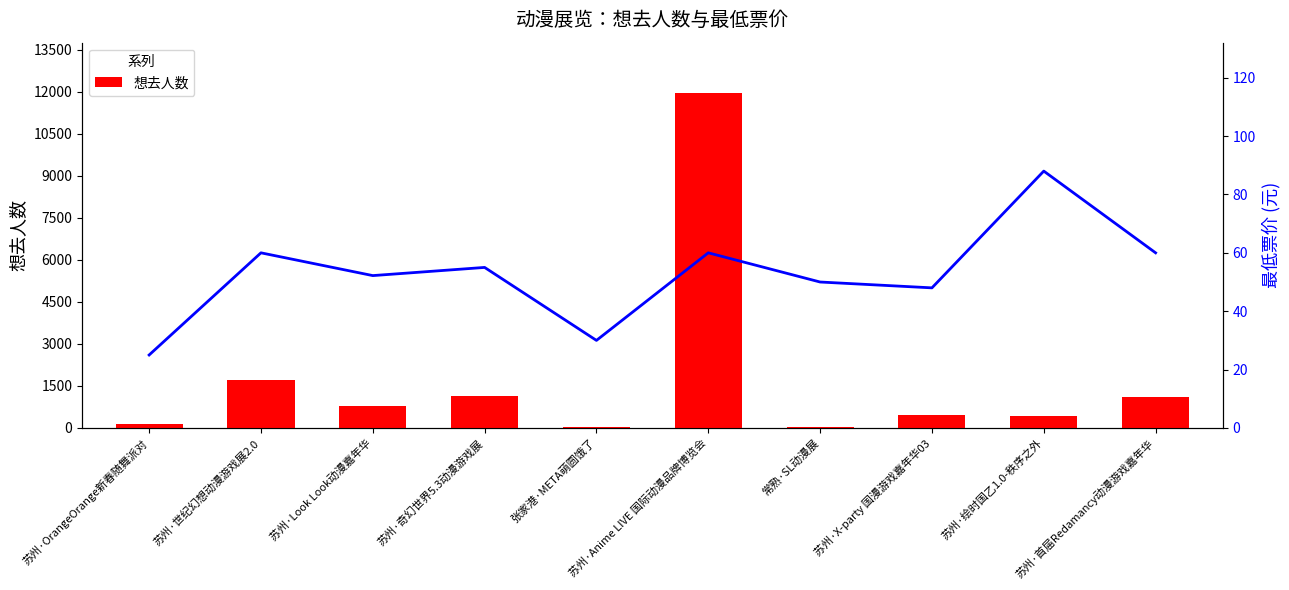

Reading right to left, extract all data points from this chart.

想去人数: 苏州·首届Redamancy动漫游戏嘉年华=1112.0	苏州·绘时国乙1.0-秩序之外=411.0	苏州·X-party 国漫游戏嘉年华03=475.0	常熟·SL动漫展=42.0	苏州·Anime LIVE 国际动漫品牌博览会=11959.0	张家港·META萌圆饿了=34.0	苏州·奇幻世界5.3动漫游戏展=1123.0	苏州·Look Look动漫嘉年华=788.0	苏州·世纪幻想动漫游戏展2.0=1711.0	苏州·OrangeOrange新春随舞派对=153.0
最低票价 (元): 苏州·首届Redamancy动漫游戏嘉年华=60.0	苏州·绘时国乙1.0-秩序之外=88.0	苏州·X-party 国漫游戏嘉年华03=48.0	常熟·SL动漫展=50.0	苏州·Anime LIVE 国际动漫品牌博览会=60.0	张家港·META萌圆饿了=30.0	苏州·奇幻世界5.3动漫游戏展=55.0	苏州·Look Look动漫嘉年华=52.2	苏州·世纪幻想动漫游戏展2.0=60.0	苏州·OrangeOrange新春随舞派对=25.0